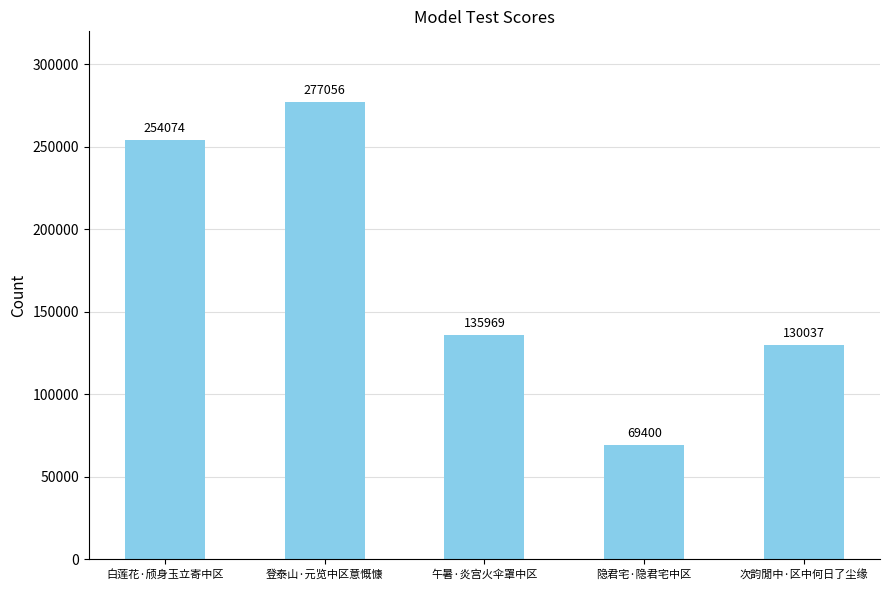

Count the number of data series in this chart.

1